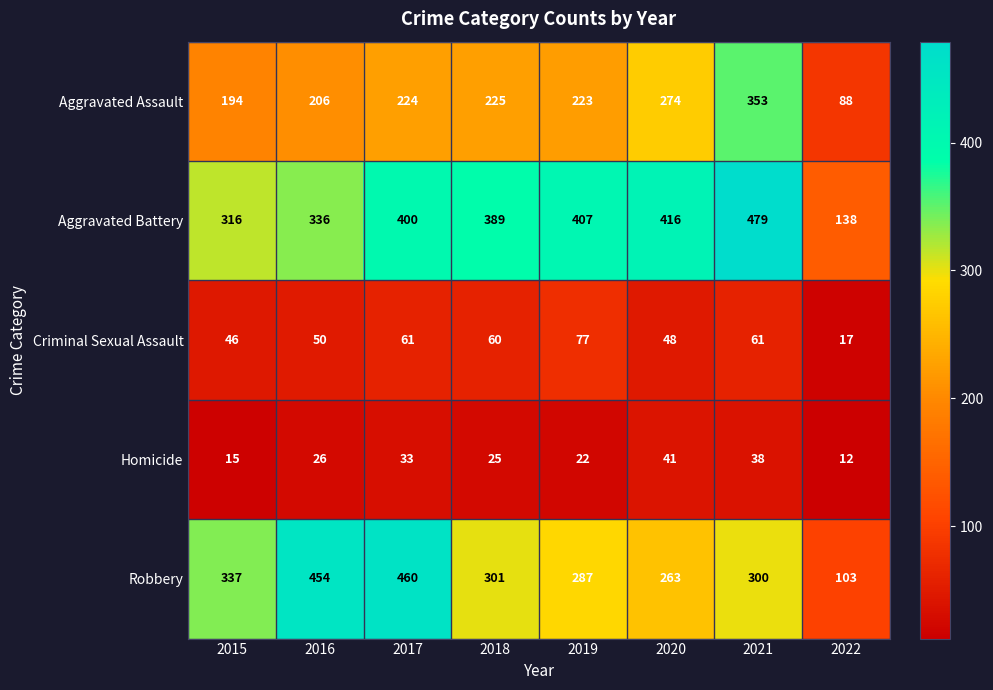

Which series has the largest range (max minus min)?

Robbery